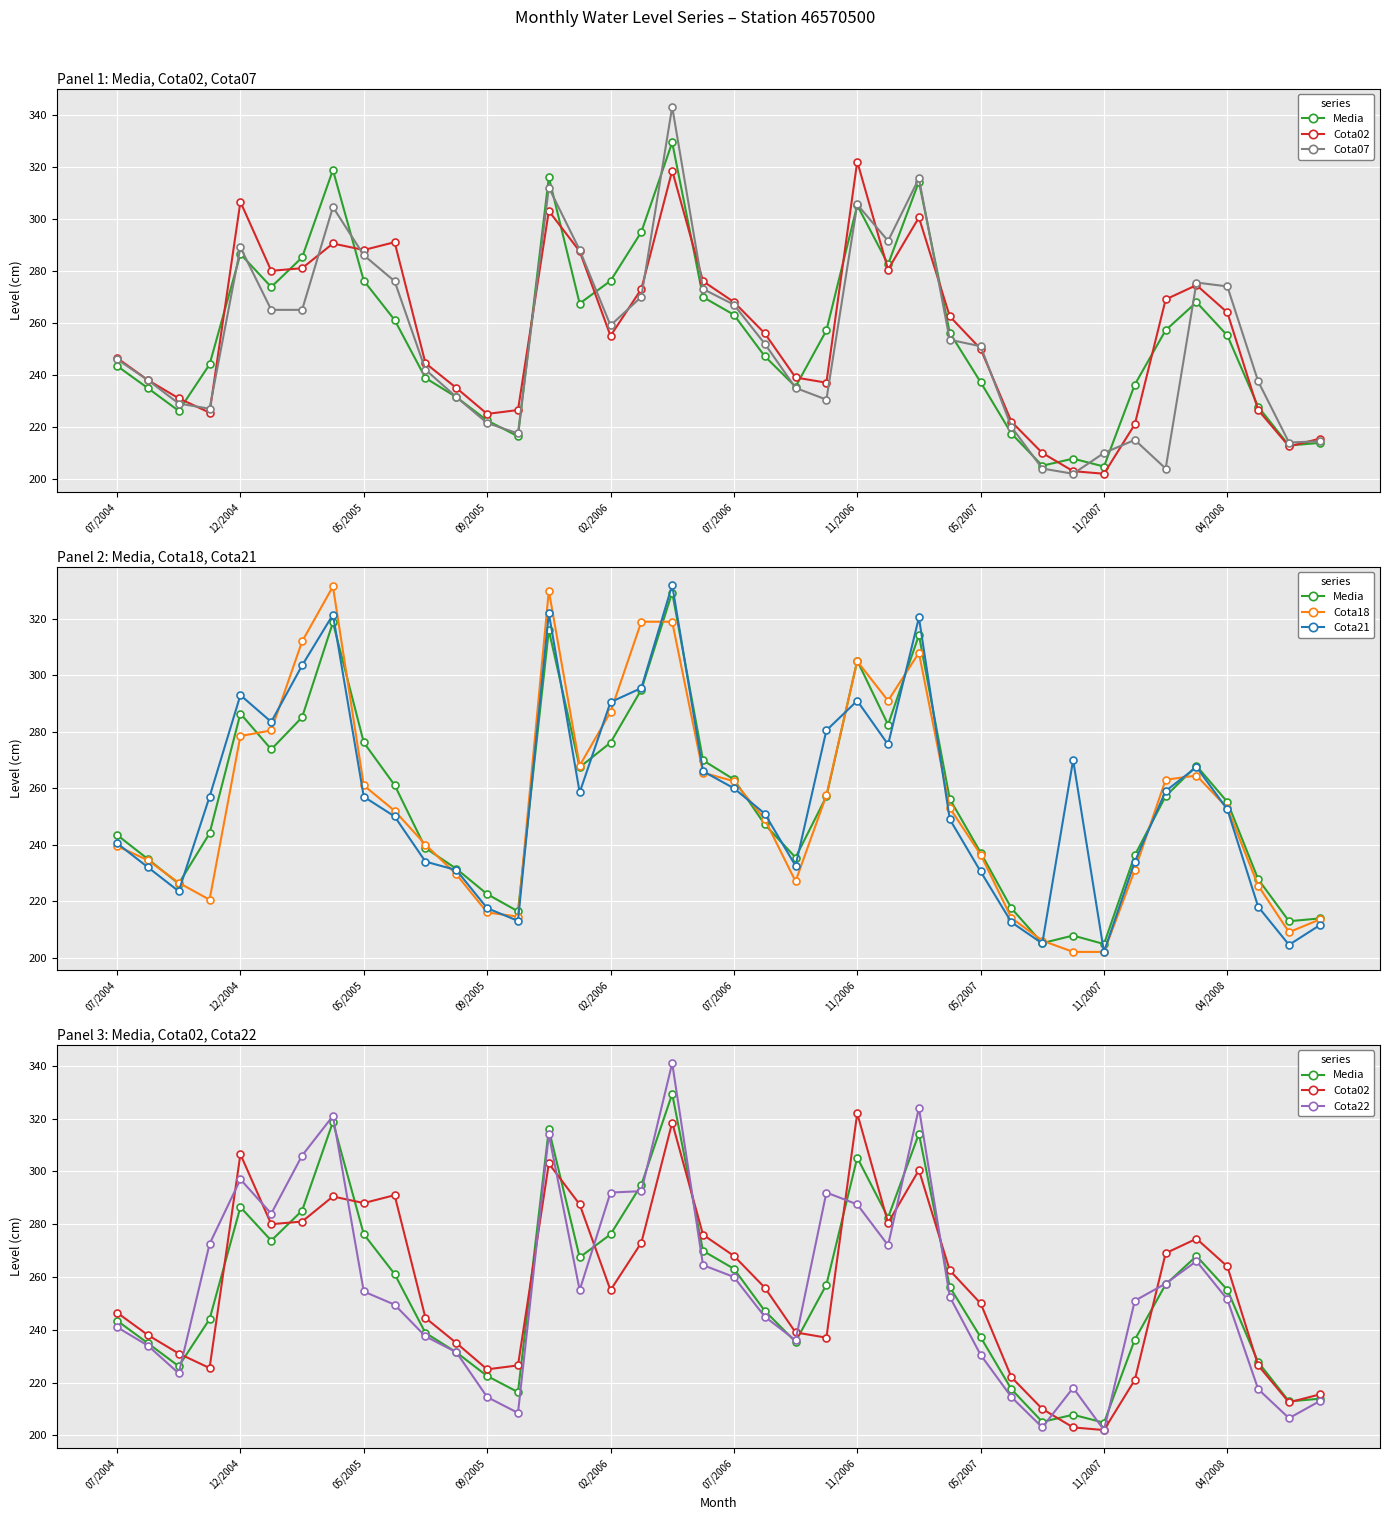

At which category is the sum across all series the highest?

18